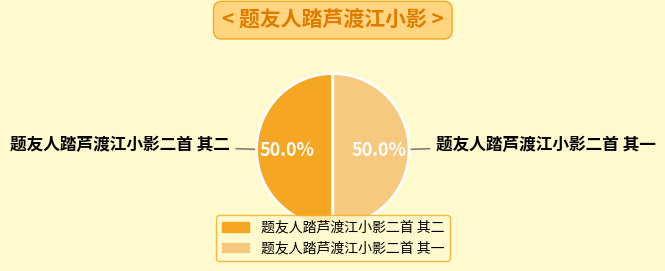

Combined, what portion of the pie is 题友人踏芦渡江小影二首 其一 and 题友人踏芦渡江小影二首 其二?

100.0%